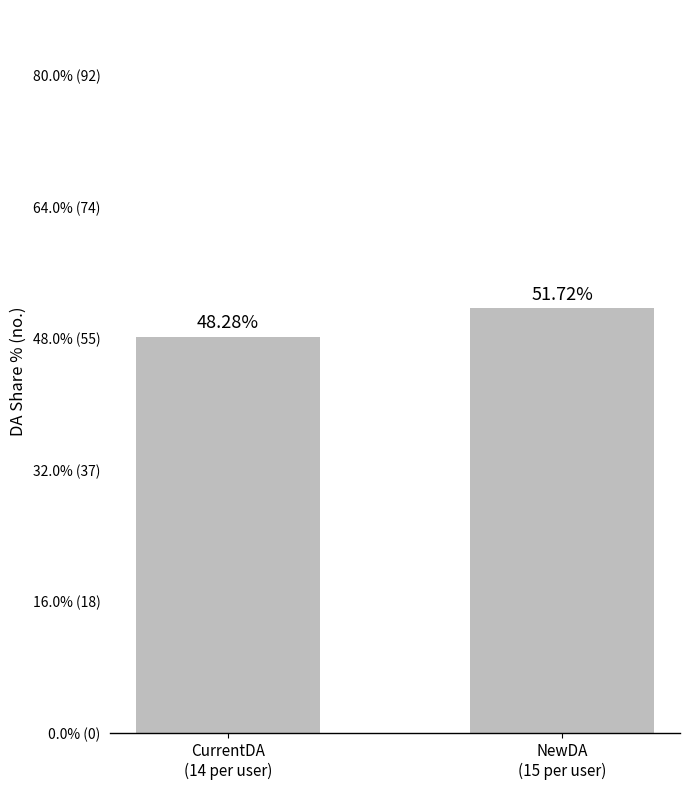

Are the bars horizontal?

No